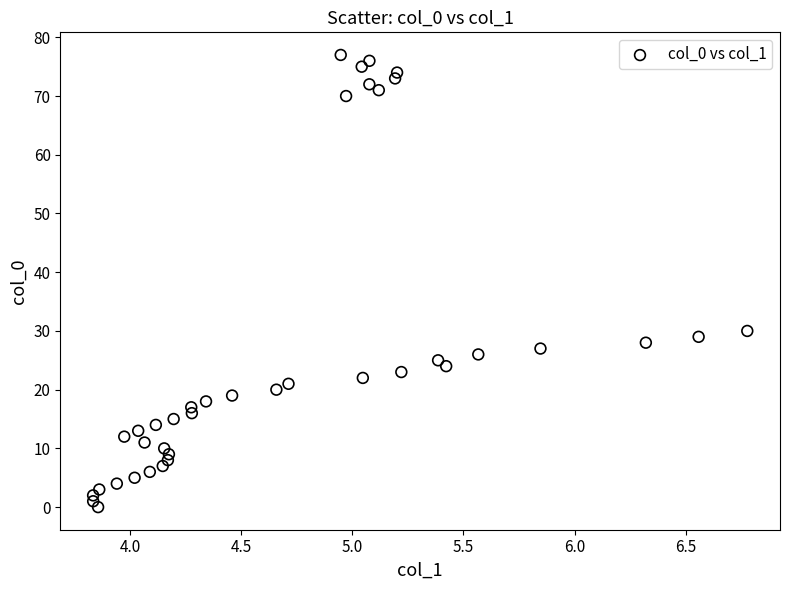

What Y value in the scatter plot is closest to 38?

30